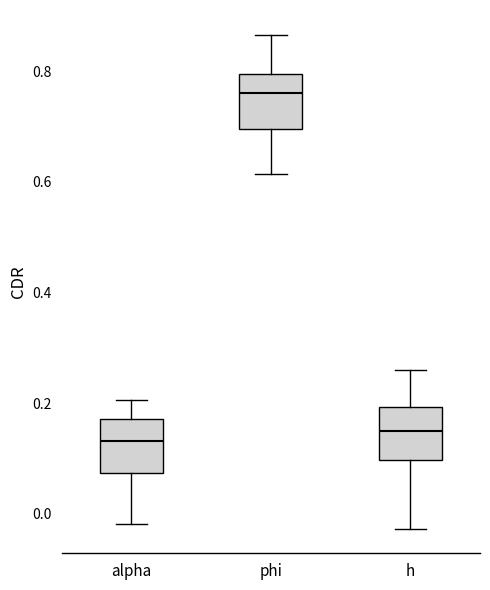

Where does the upper whisker of the box for phi end on the y-axis? The values are not printed on the chart, so give them approximately, as read against the axis.

0.86